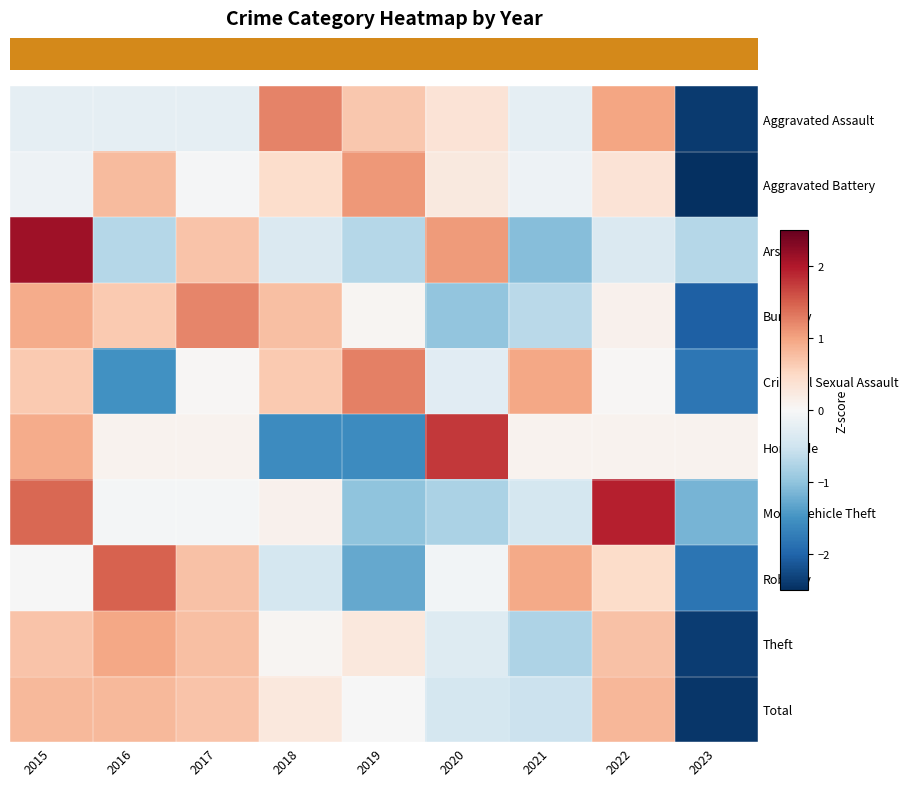

List the series in order of their peak value, lowest first.

Total, Theft, Aggravated Battery, Burglary, Aggravated Assault, Criminal Sexual Assault, Robbery, Homicide, Motor Vehicle Theft, Arson